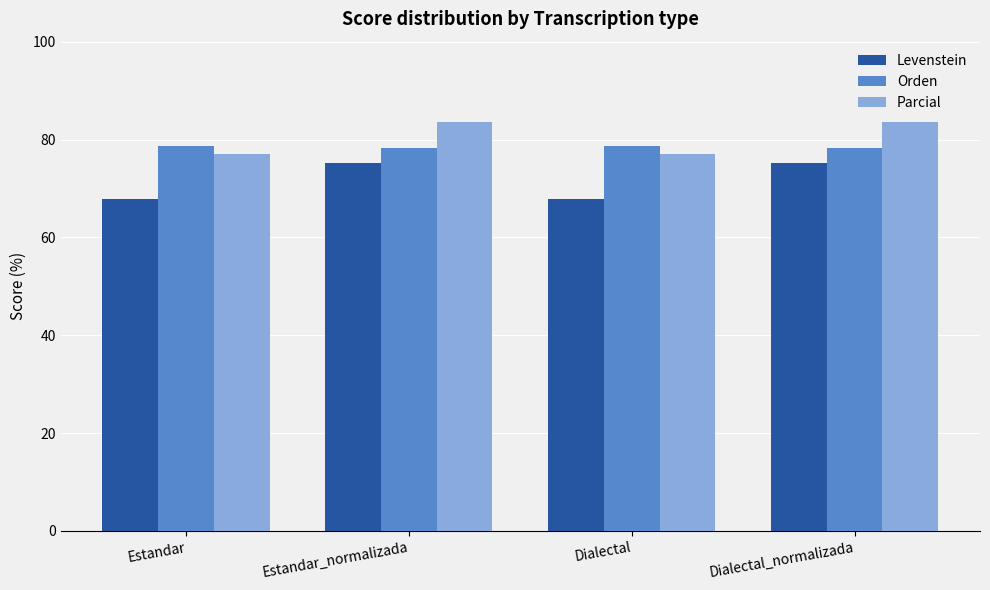

The Levenstein series shows 75.2 at Estandar_normalizada. True or false?

True